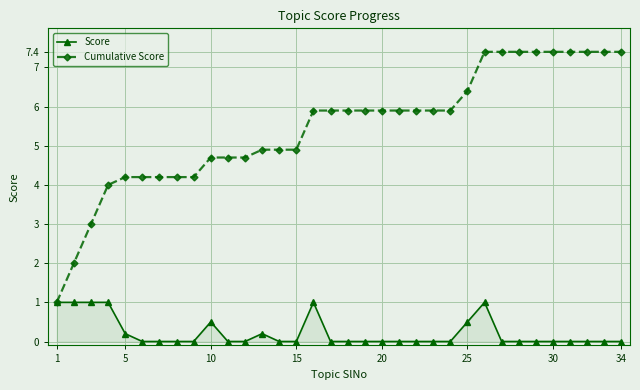

How many categories are shown in the chart?

34